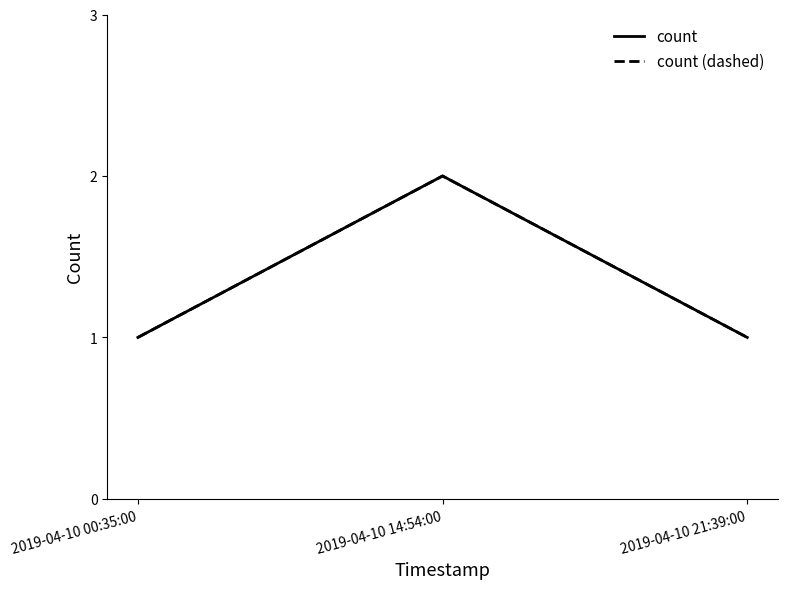

Does the chart have visible grid lines?

No